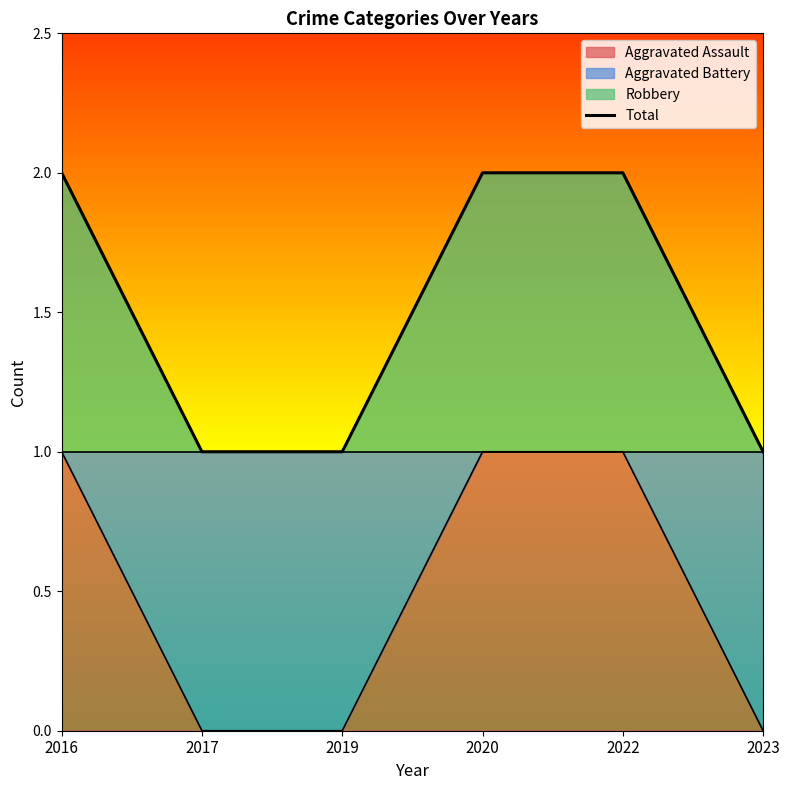

True or false: the data has more than 0 interior local peaks.

False